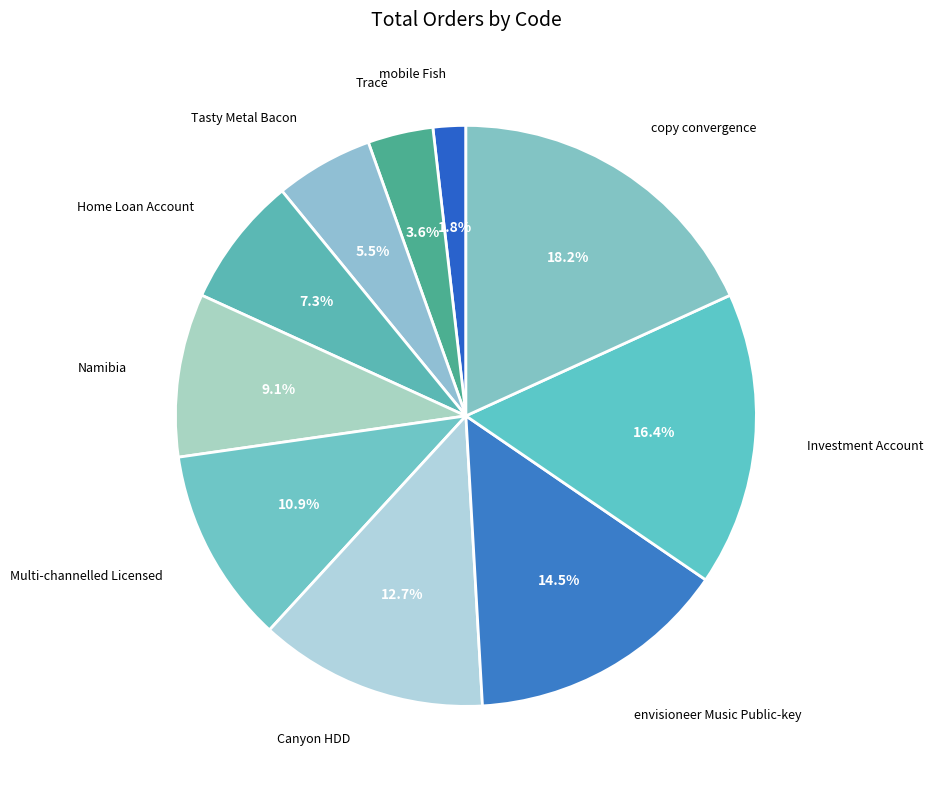

Which category has the smallest portion of the pie?

mobile Fish